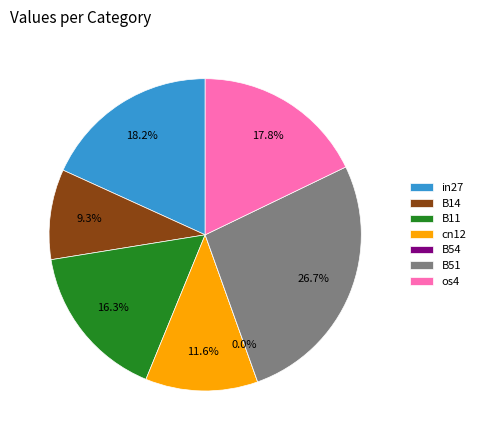

Is the sum of B51 and B54 greater than half?

No